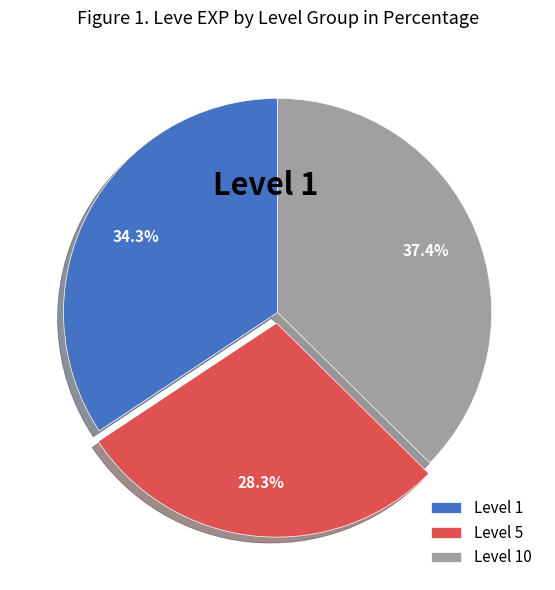

Which slice is the smallest?

Level 5